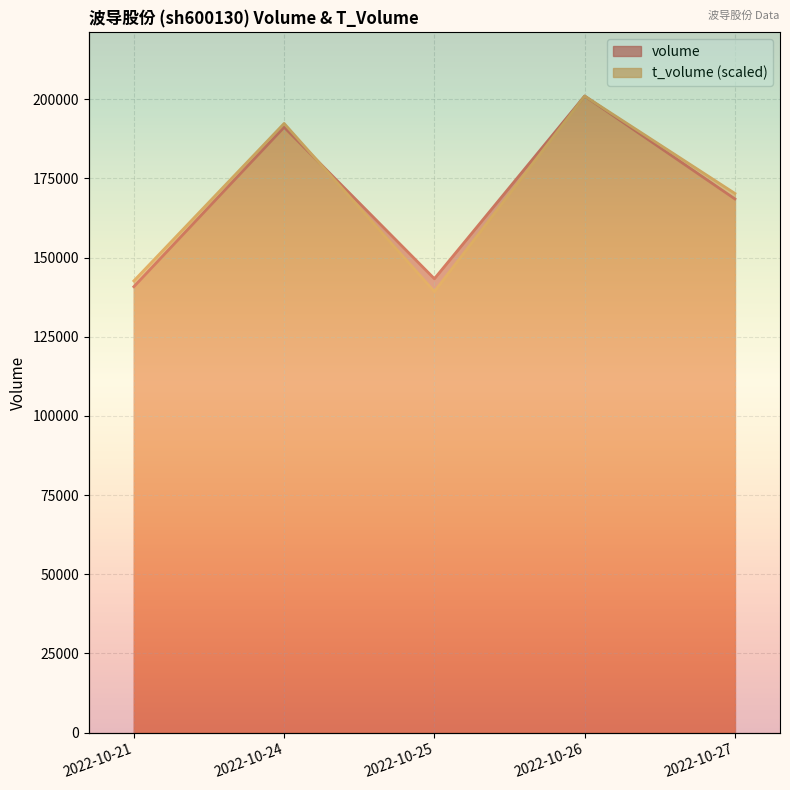

What is the sum of the volume values at 2022-10-24 and 2022-10-27?

359728.0